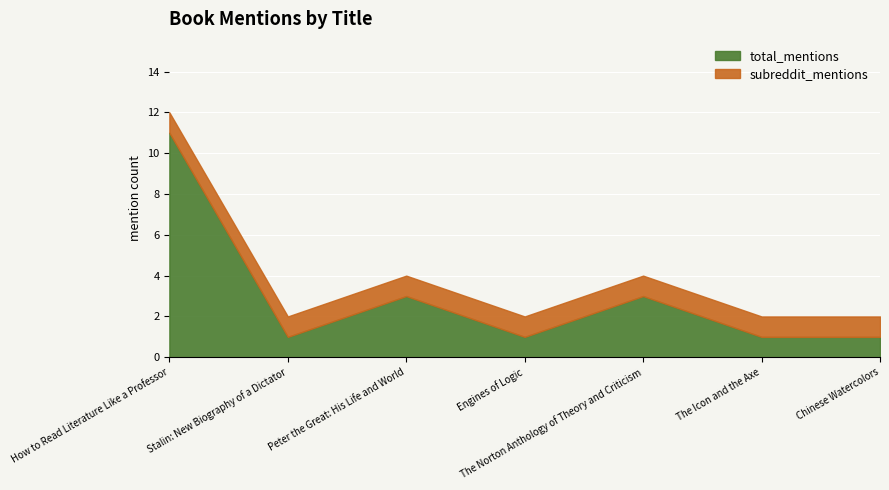

What is the average value of the subreddit_mentions series?

1